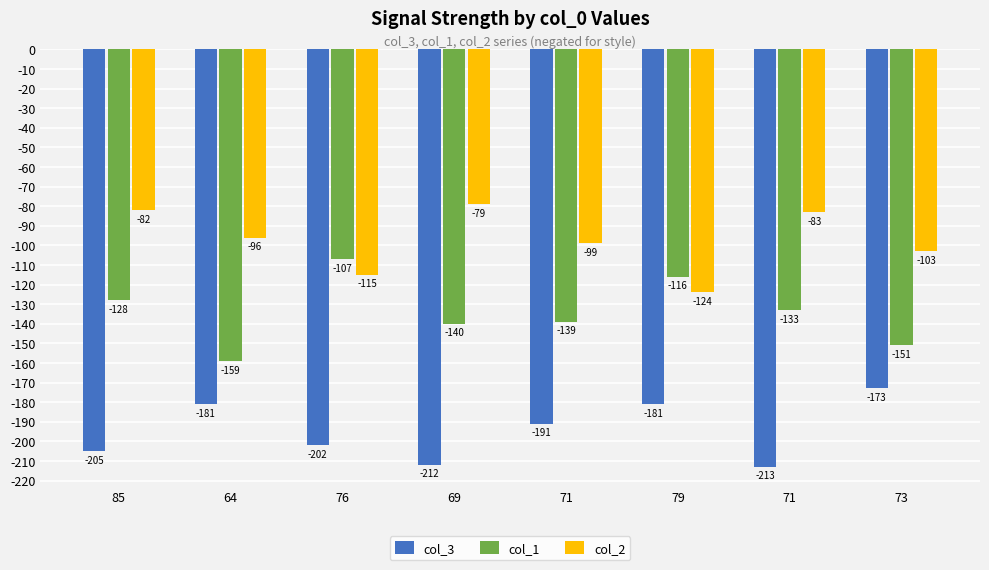

At which category is the sum across all series the highest?

85